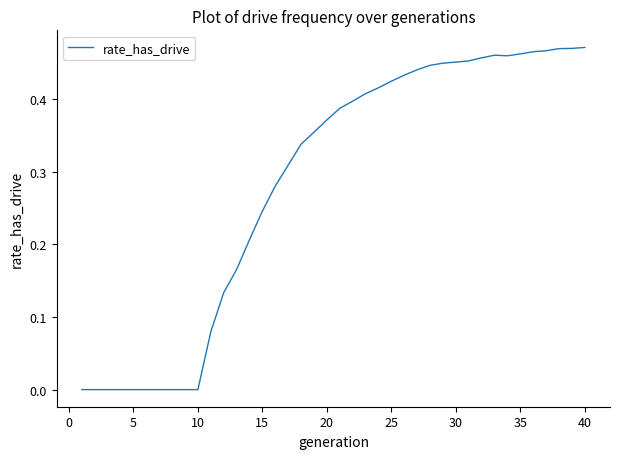

Count the values in the range 0 to 1.

40